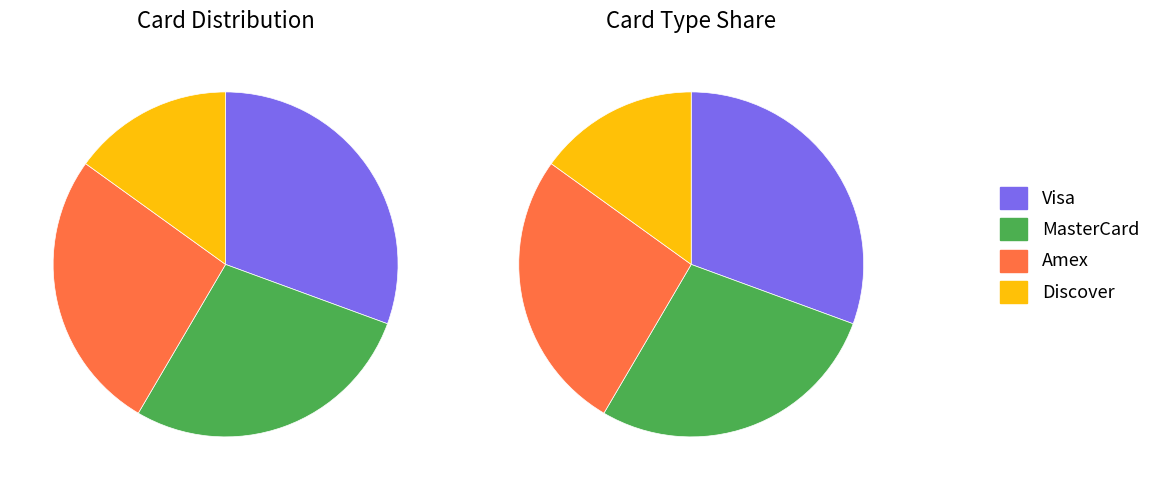

Is there a majority slice in this chart?

No